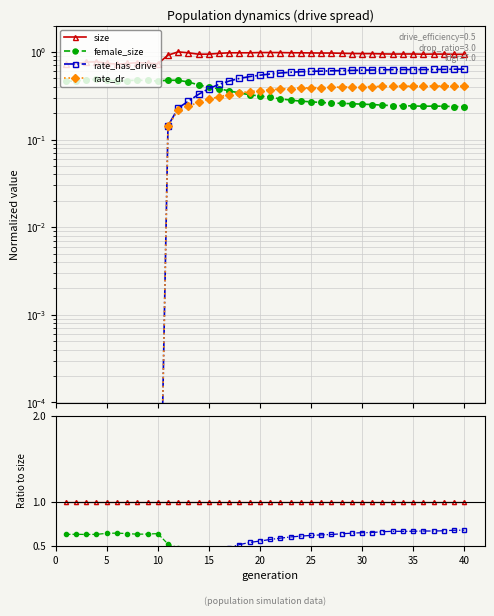

How many interior local valleys does the female_size series have?

3